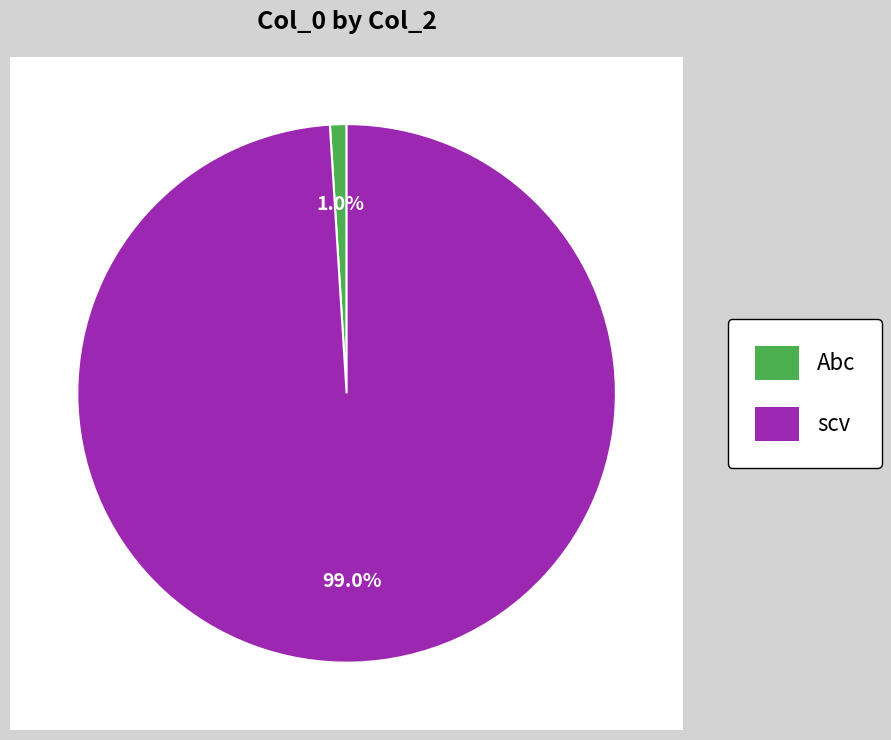

Which slice is the largest?

scv